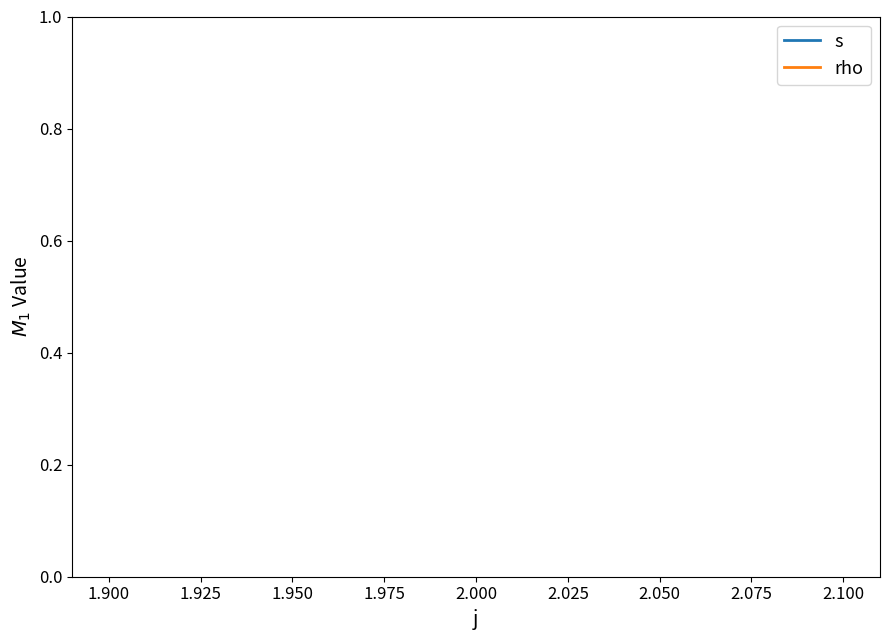

Does the chart display data point markers on the line(s)?

No